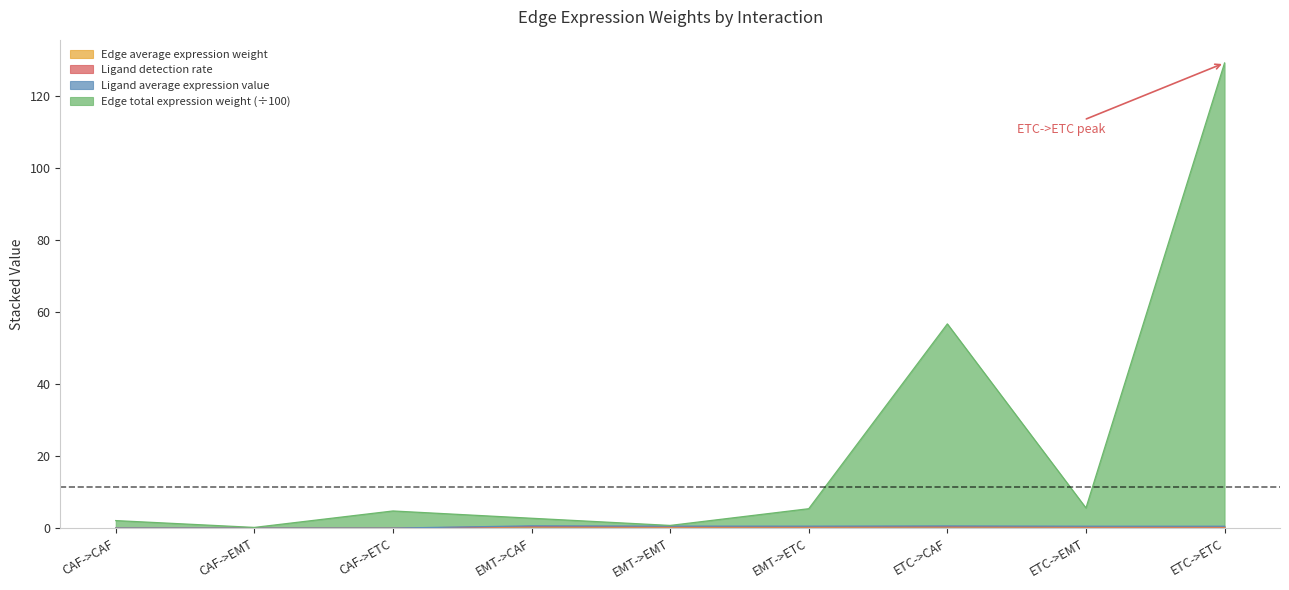

At which category does the chart reach its peak across all series?

ETC->ETC